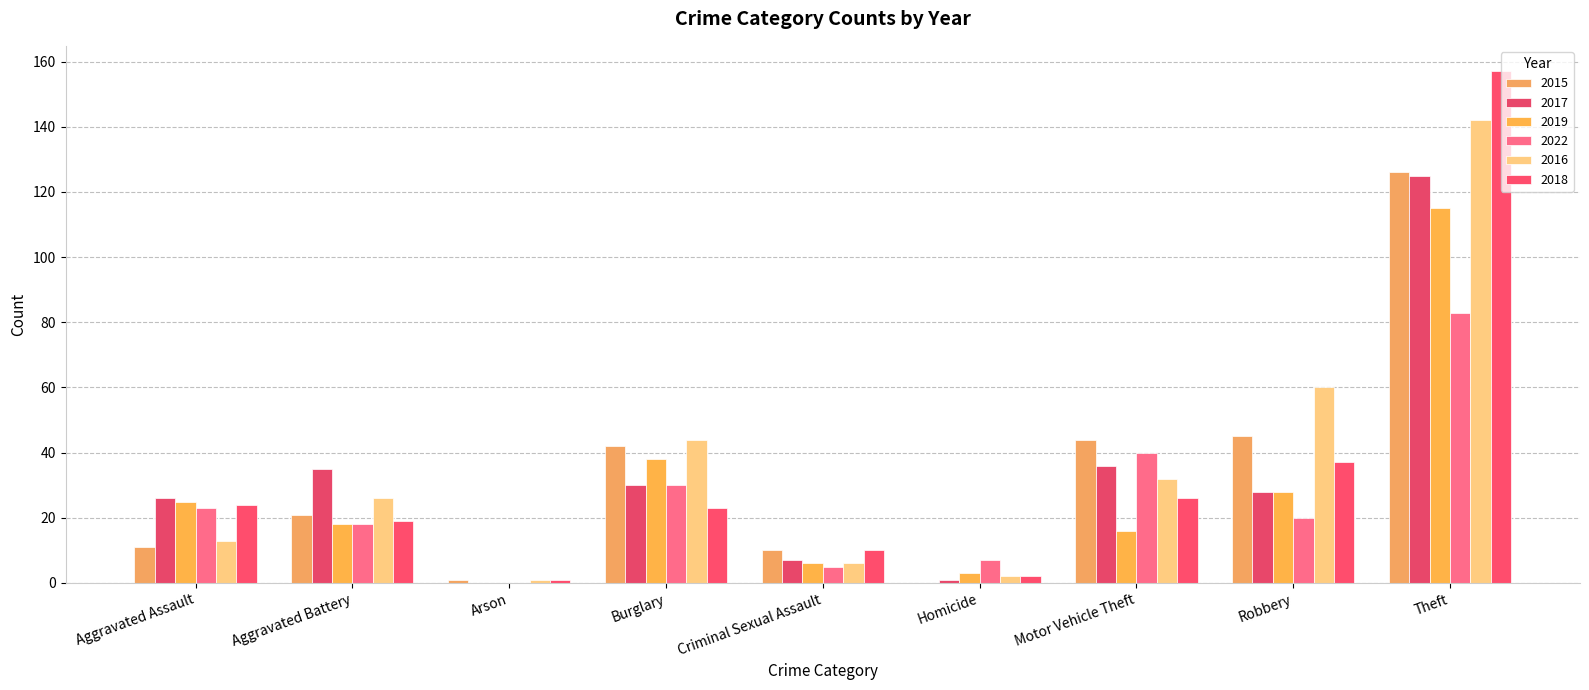

Reading left to right, transcribe all the data shown in this chart.

2015: 11	21	1	42	10	0	44	45	126
2017: 26	35	0	30	7	1	36	28	125
2019: 25	18	0	38	6	3	16	28	115
2022: 23	18	0	30	5	7	40	20	83
2016: 13	26	1	44	6	2	32	60	142
2018: 24	19	1	23	10	2	26	37	157